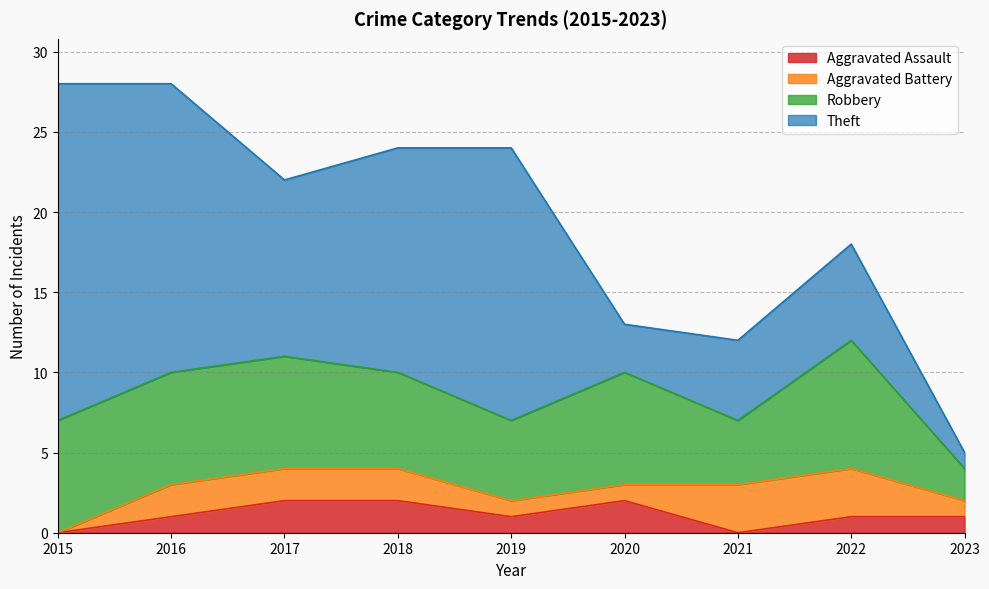

How many lines are shown in the chart?

4